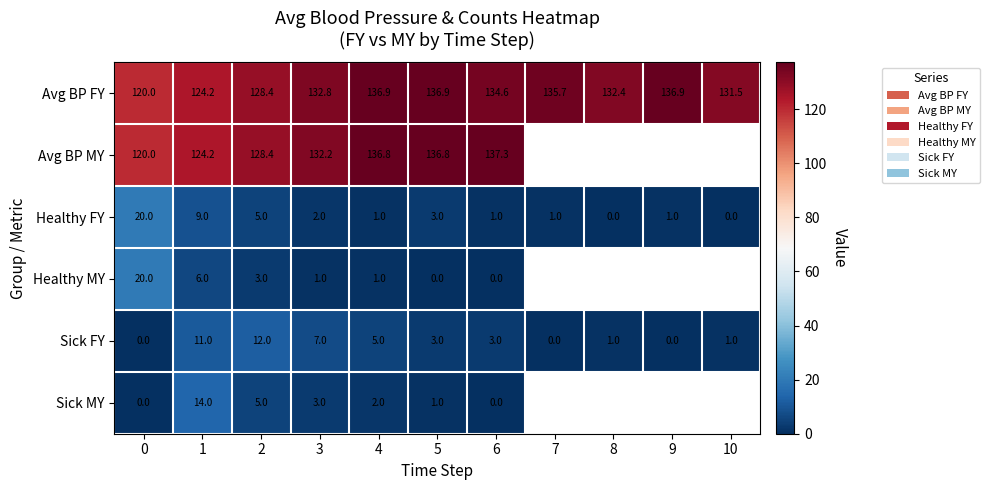

Where is Healthy FY nearest to the value 10?

1